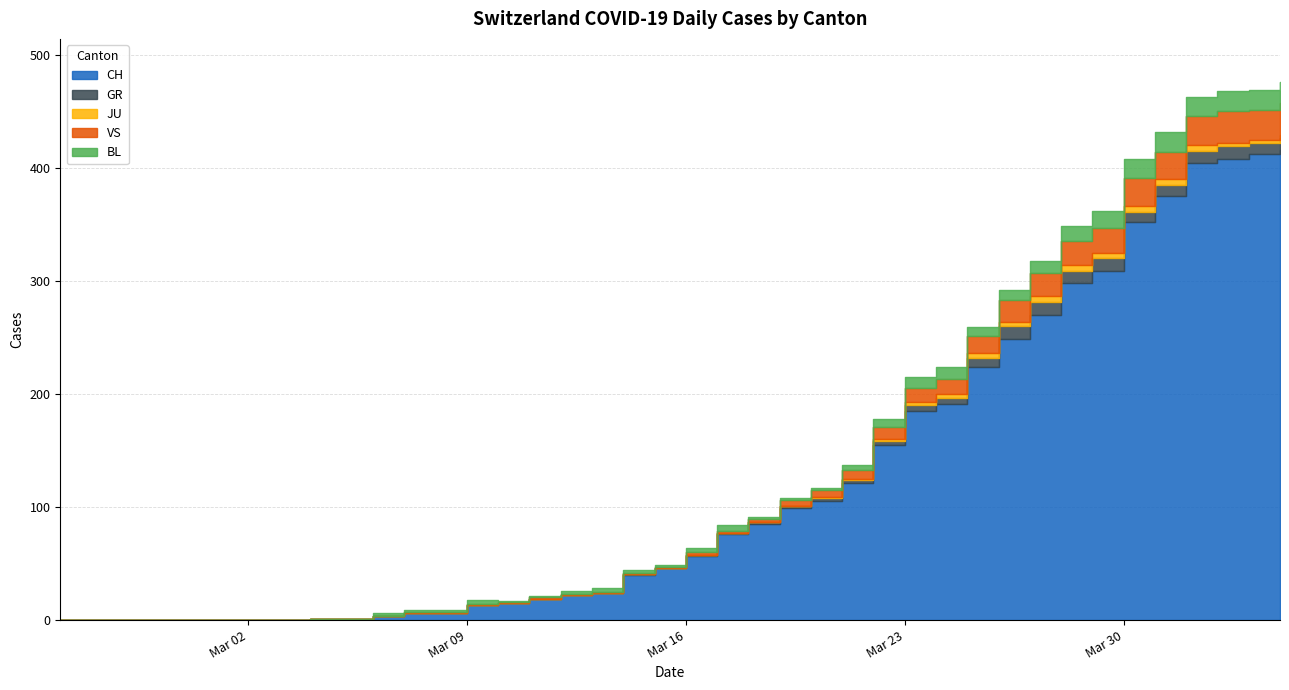

True or false: BL and JU intersect in this chart.

False